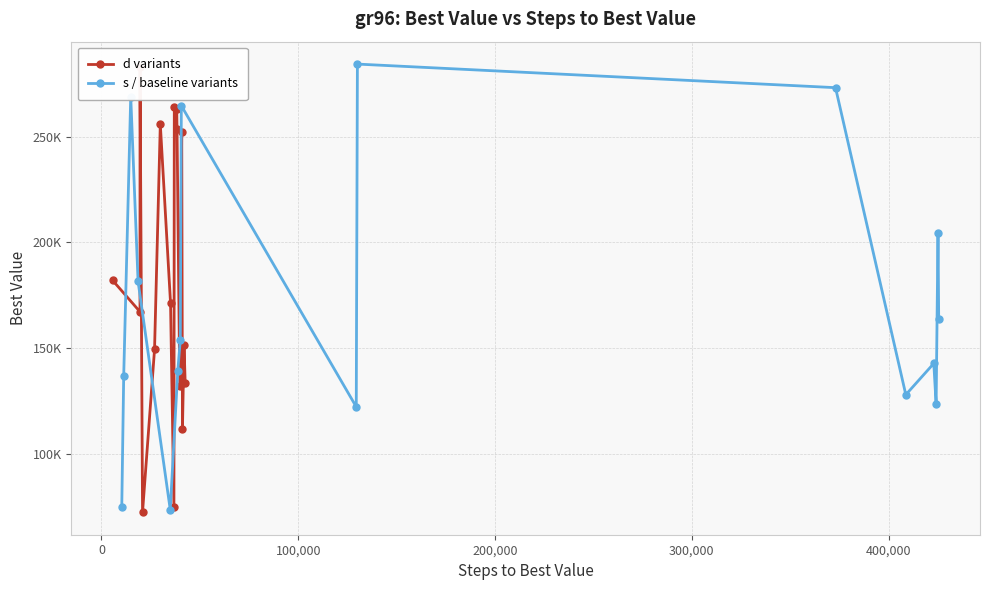

Does the chart display data point markers on the line(s)?

Yes